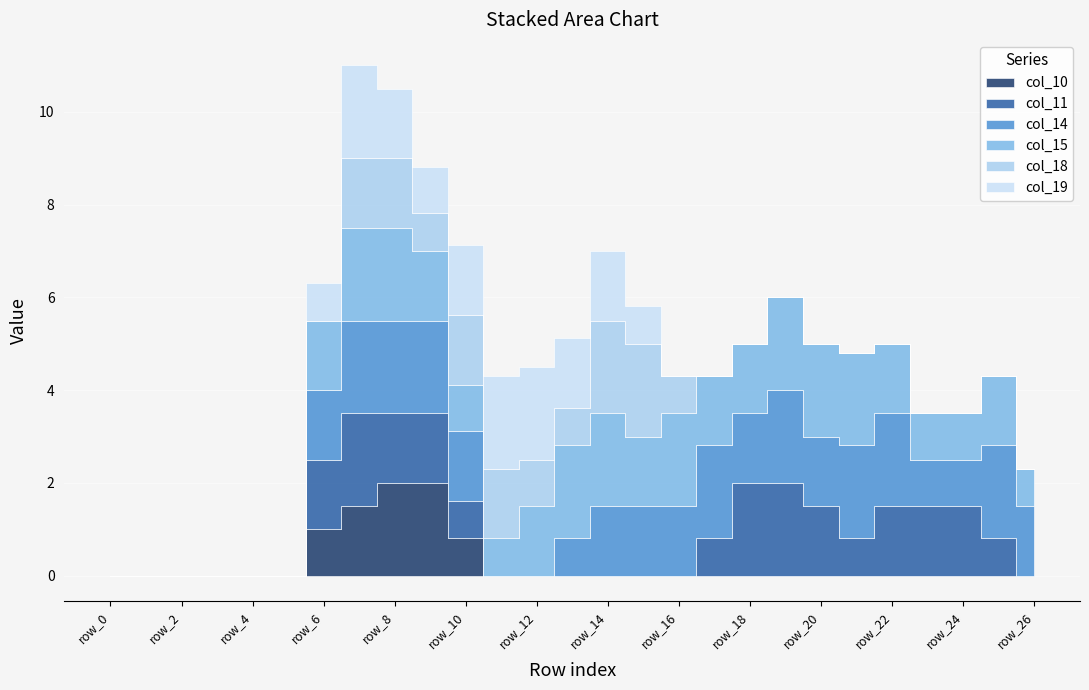

Which category has the lowest value in the col_11 series?

row_0